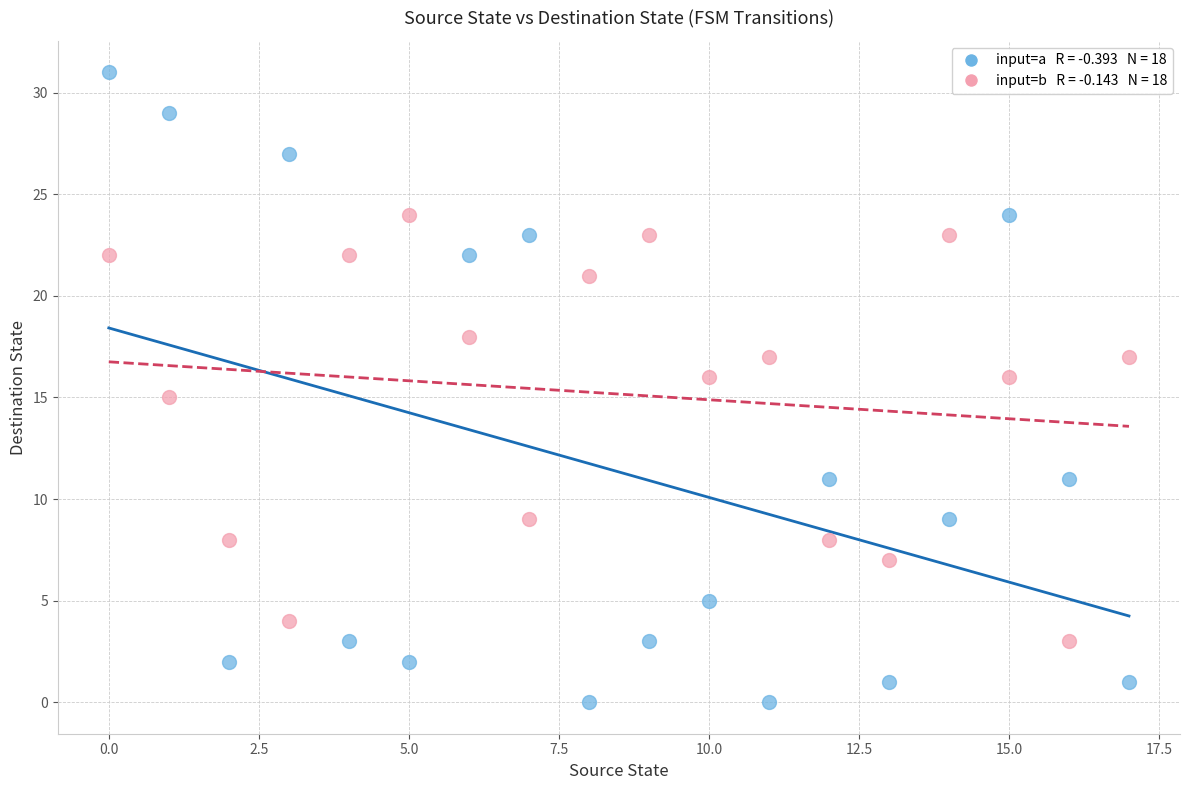

Across all data points, what is the range of Y values (max minus min)?

31